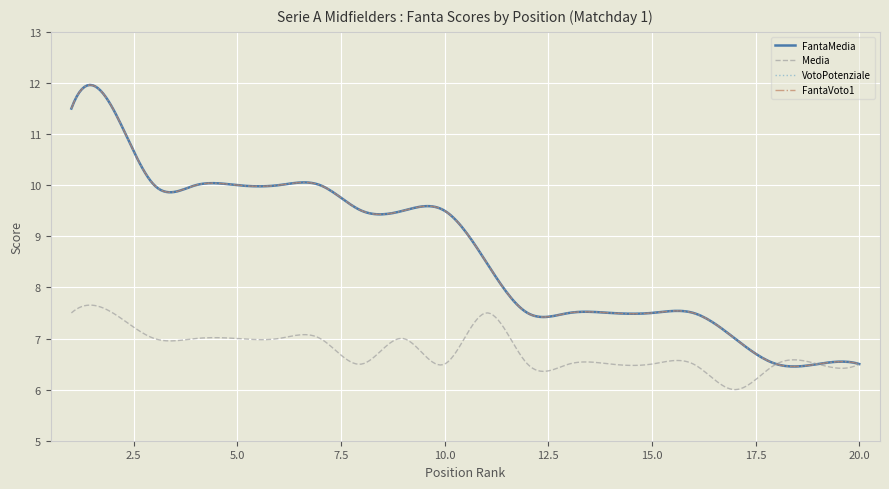

Where is Media nearest to the value 6?

17